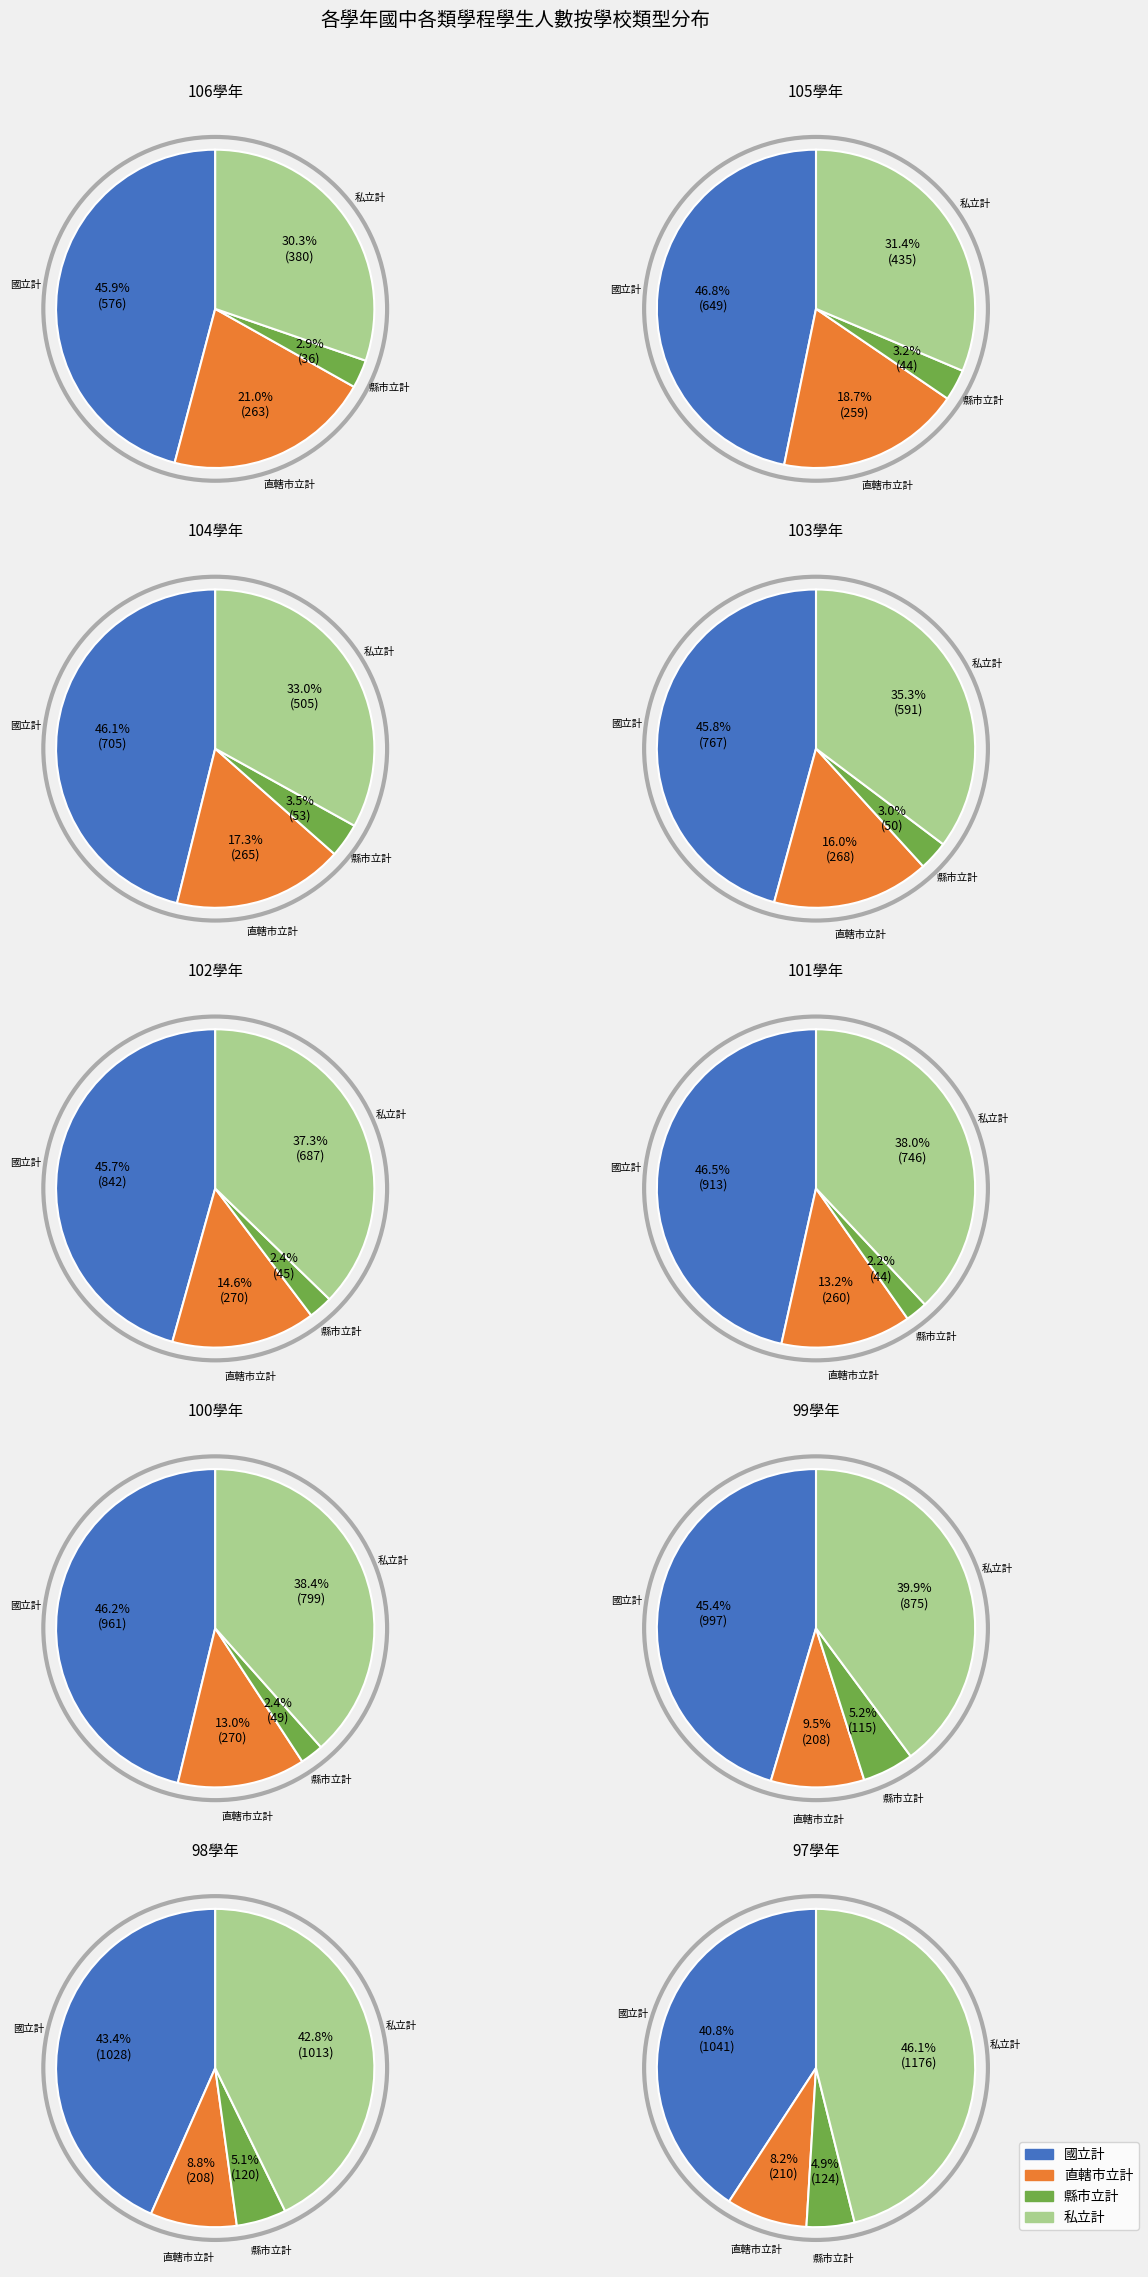

Is the sum of 104學年 and 102學年 greater than half?

No